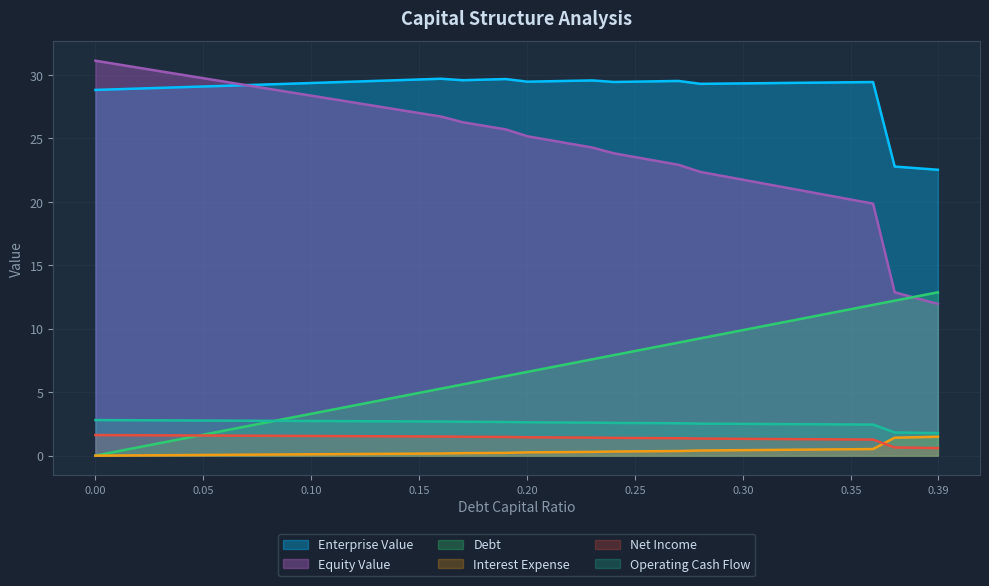

What are all the series names shown in the legend?

Enterprise Value, Equity Value, Debt, Interest Expense, Net Income, Operating Cash Flow